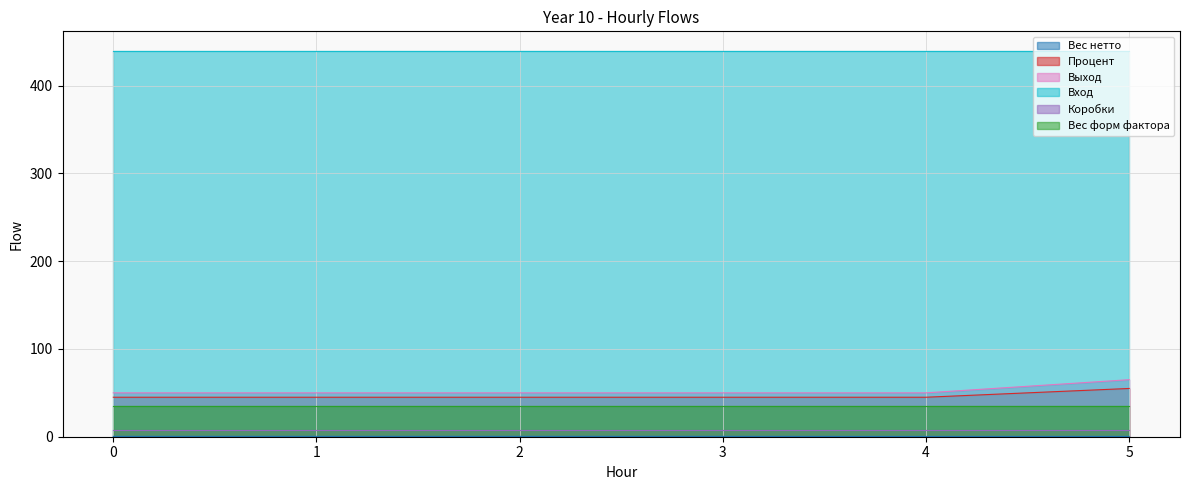

How many series are shown in this chart?

6